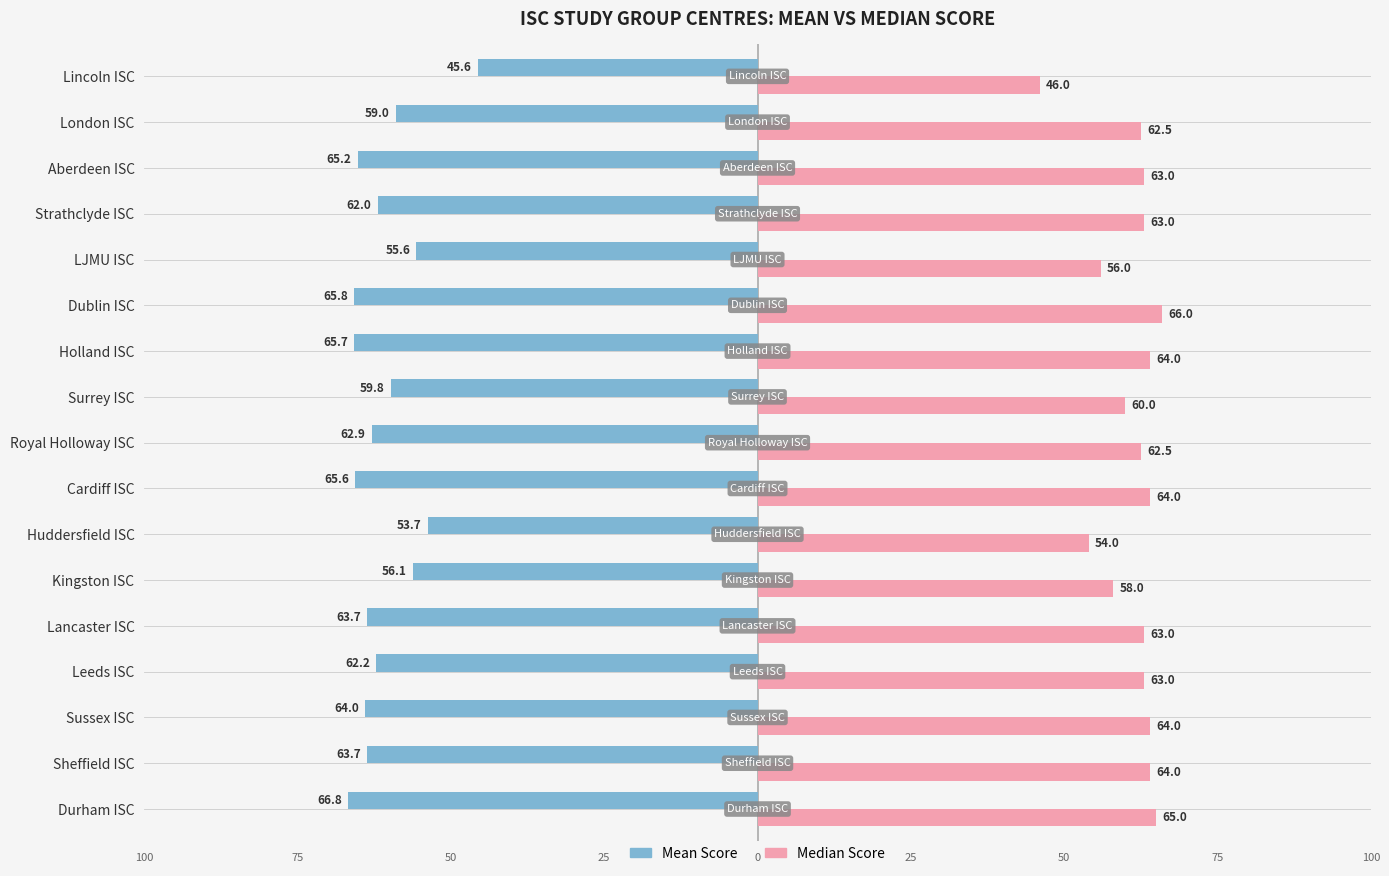

Rank the series at LJMU ISC from lowest to highest value.

Mean Score, Median Score